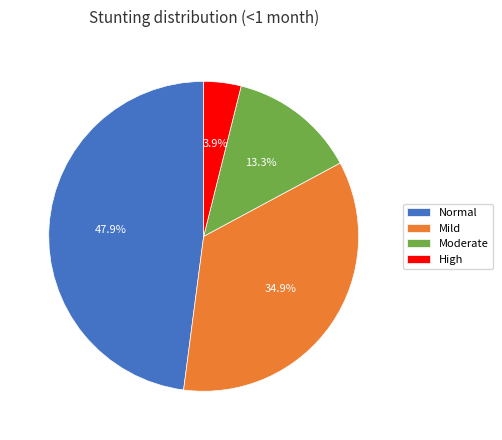

What percentage is NOT represented by Mild?

65.1%